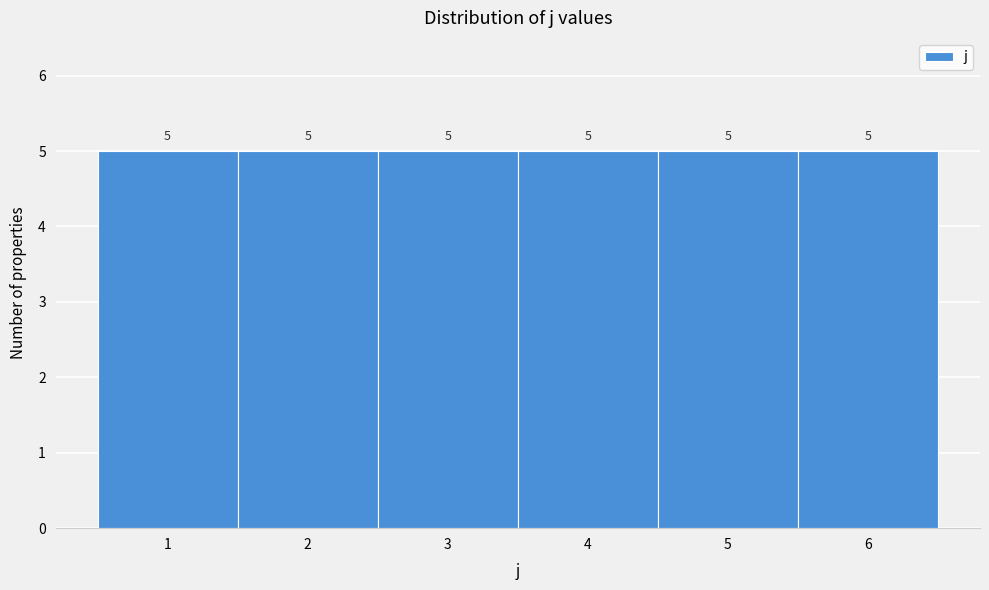

How tall is the bar that spans 3.5 to 4.5 on the x-axis?

5